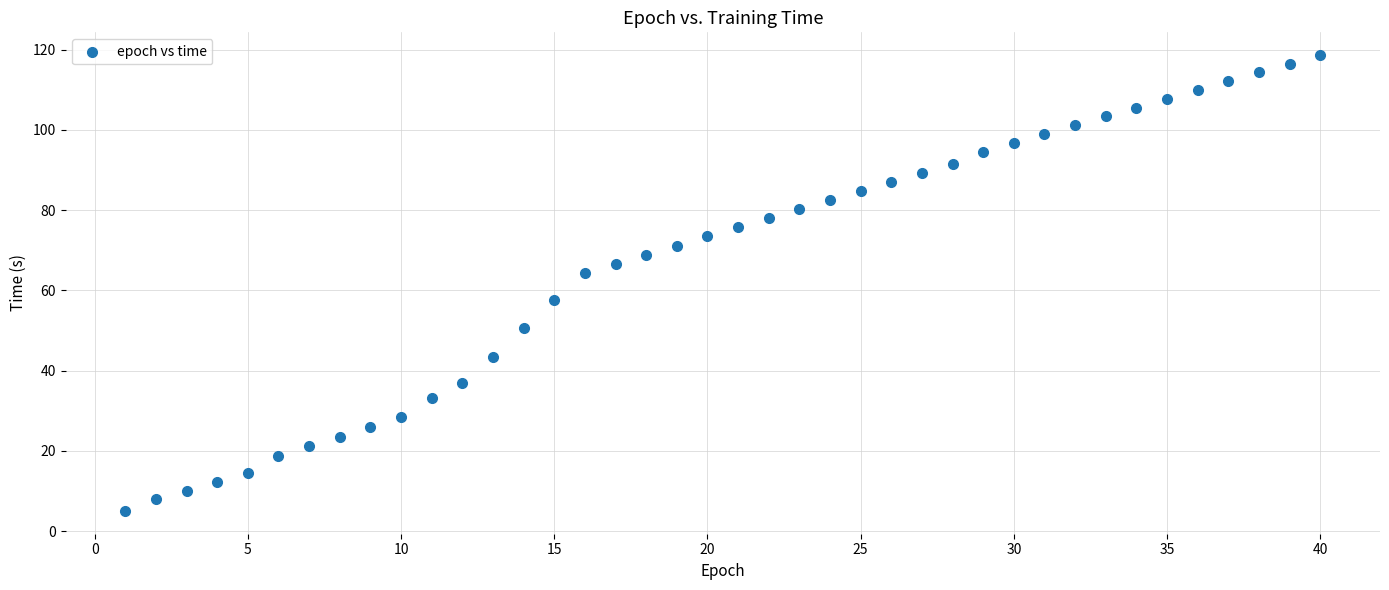

What is the range of X values (max minus min)?

39.0